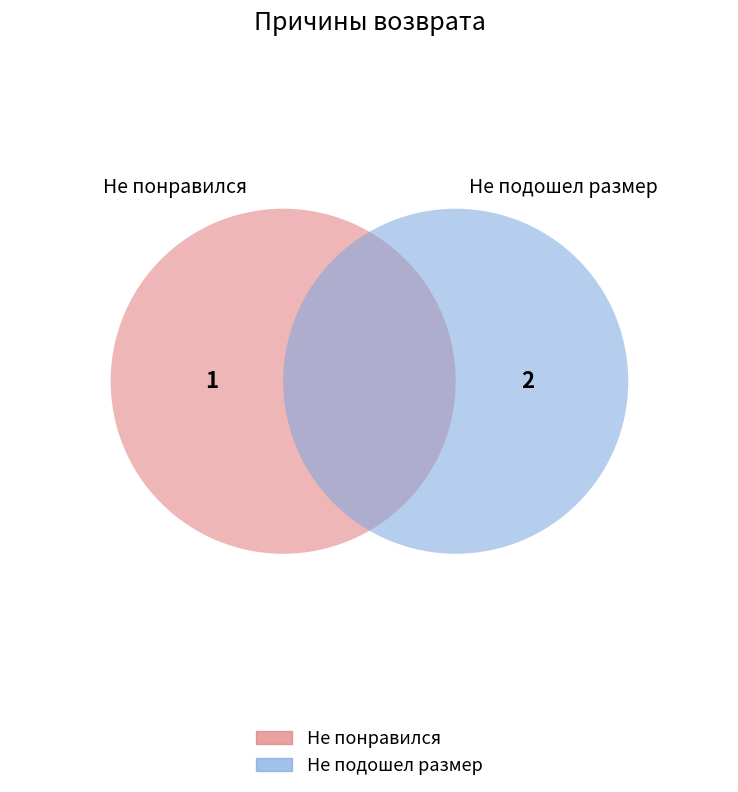

Is it true that Не подошел размер is 67% of the pie?

True